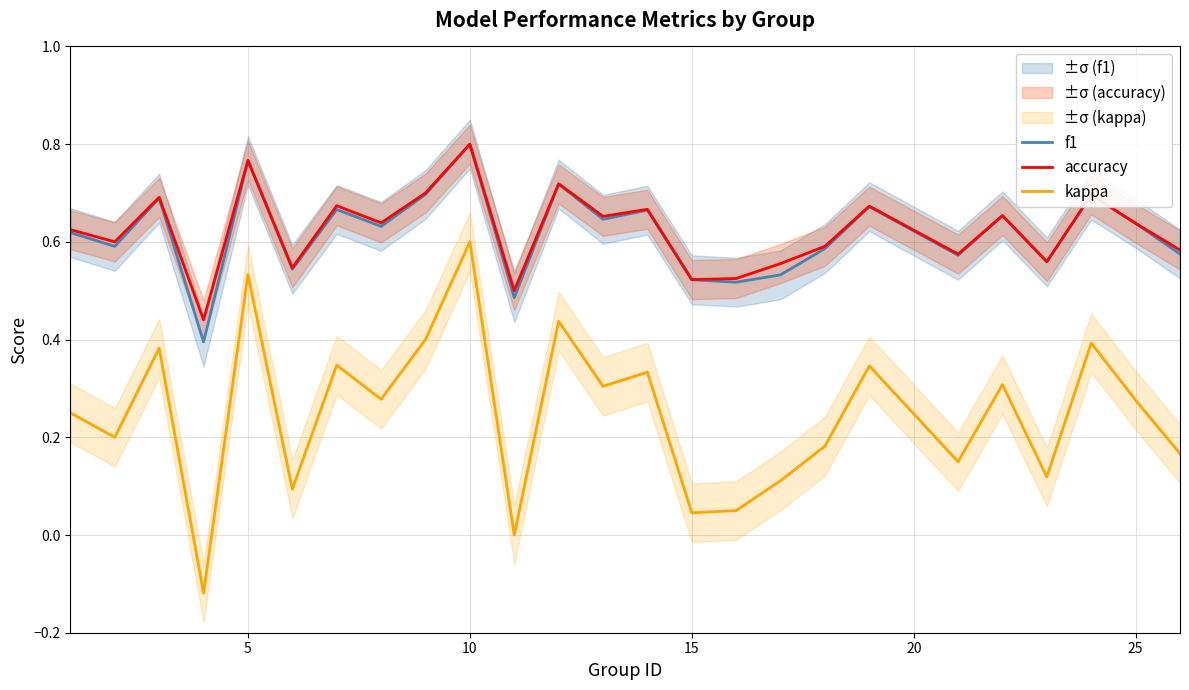

The f1 series shows 0.7 at 15. True or false?

False